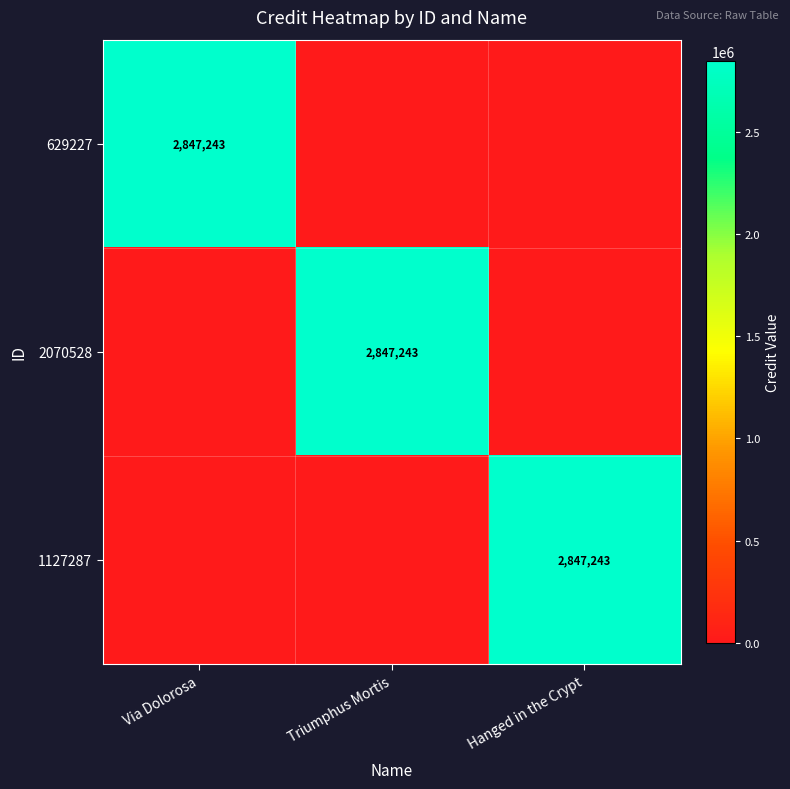

At how many categories does at least one series exceed 1053896?

3